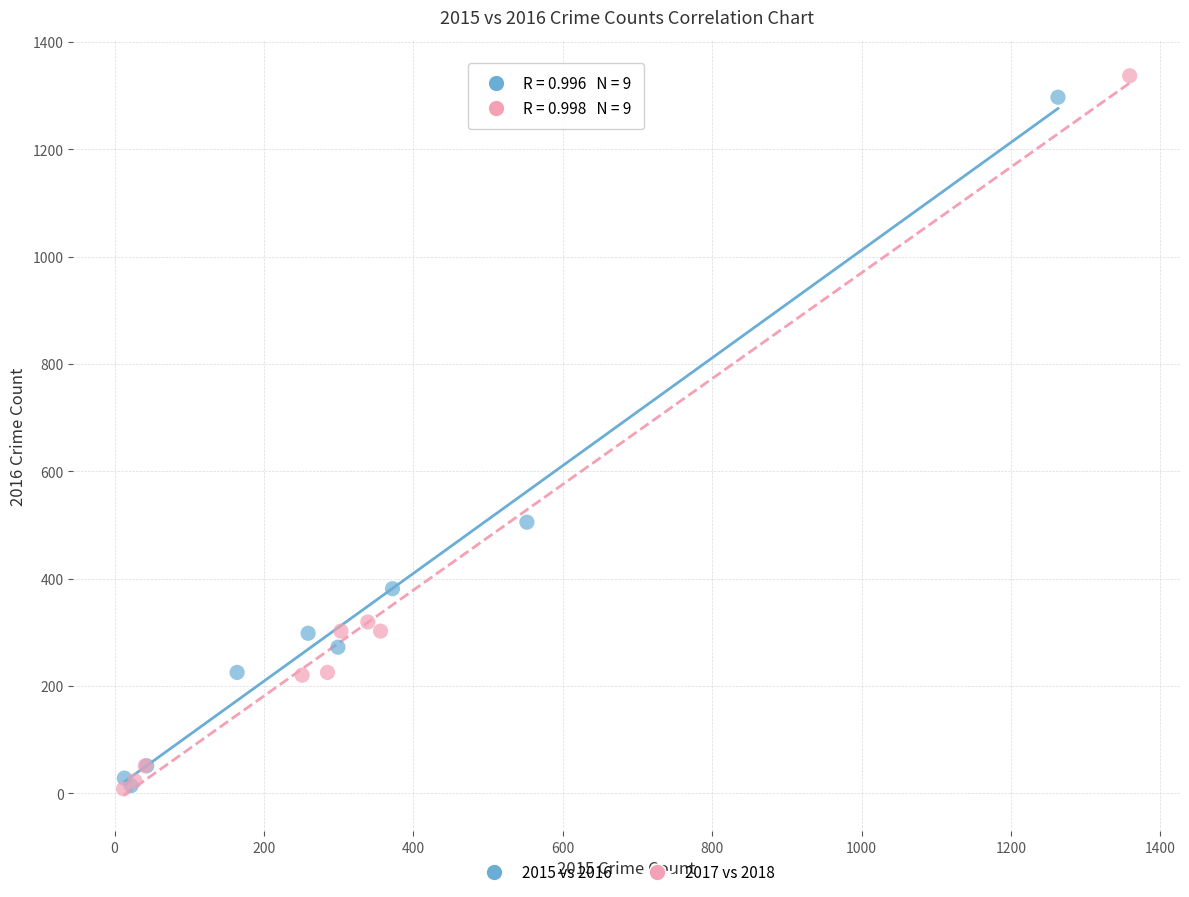

Which series has the largest Y range (max minus min)?

2017 vs 2018